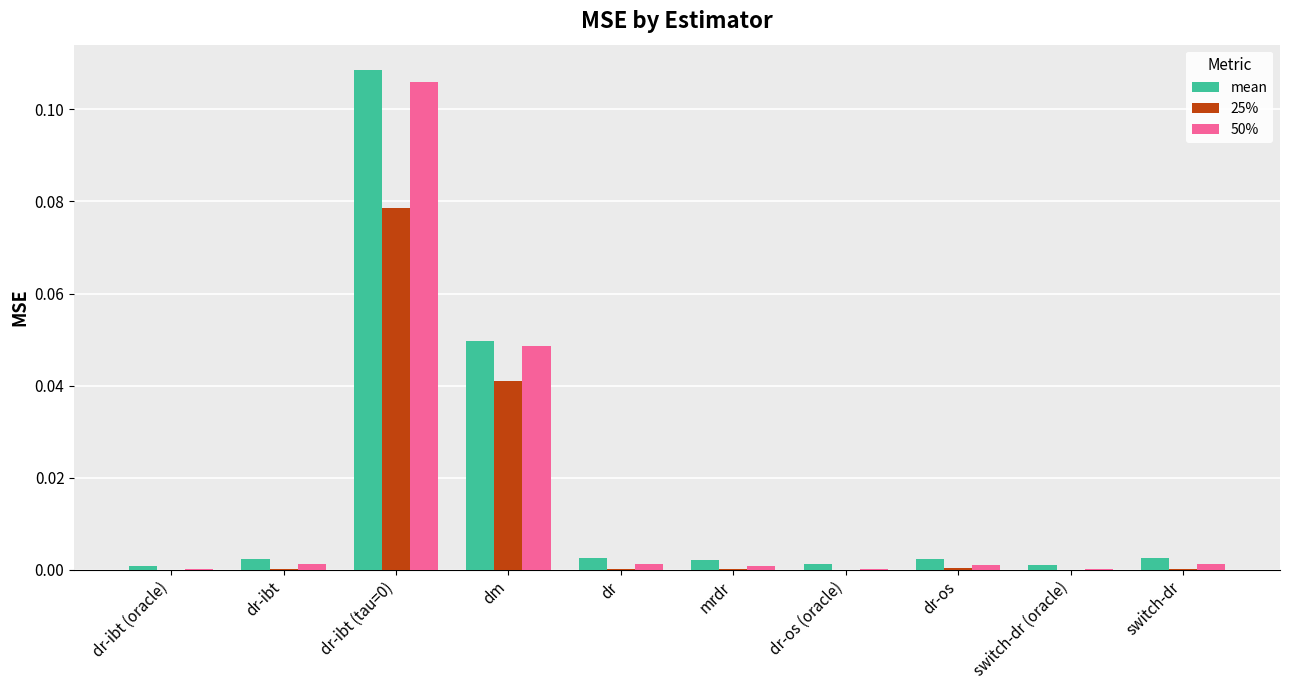

Between dr-ibt (tau=0) and dm, which series saw the biggest shift?

mean